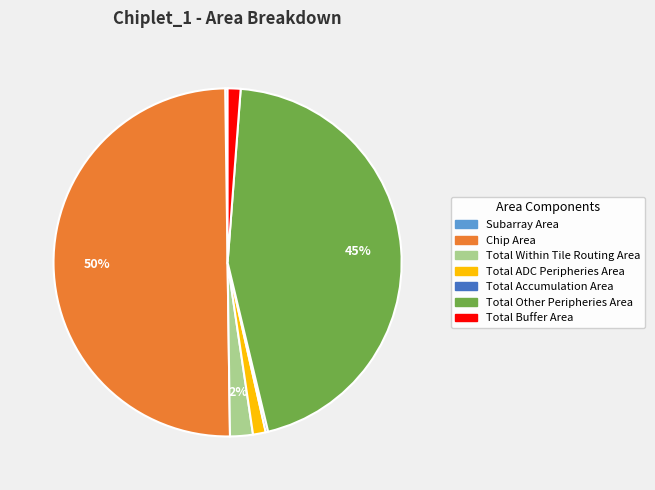

To the nearest percent, what portion does Total Within Tile Routing Area represent?

2%